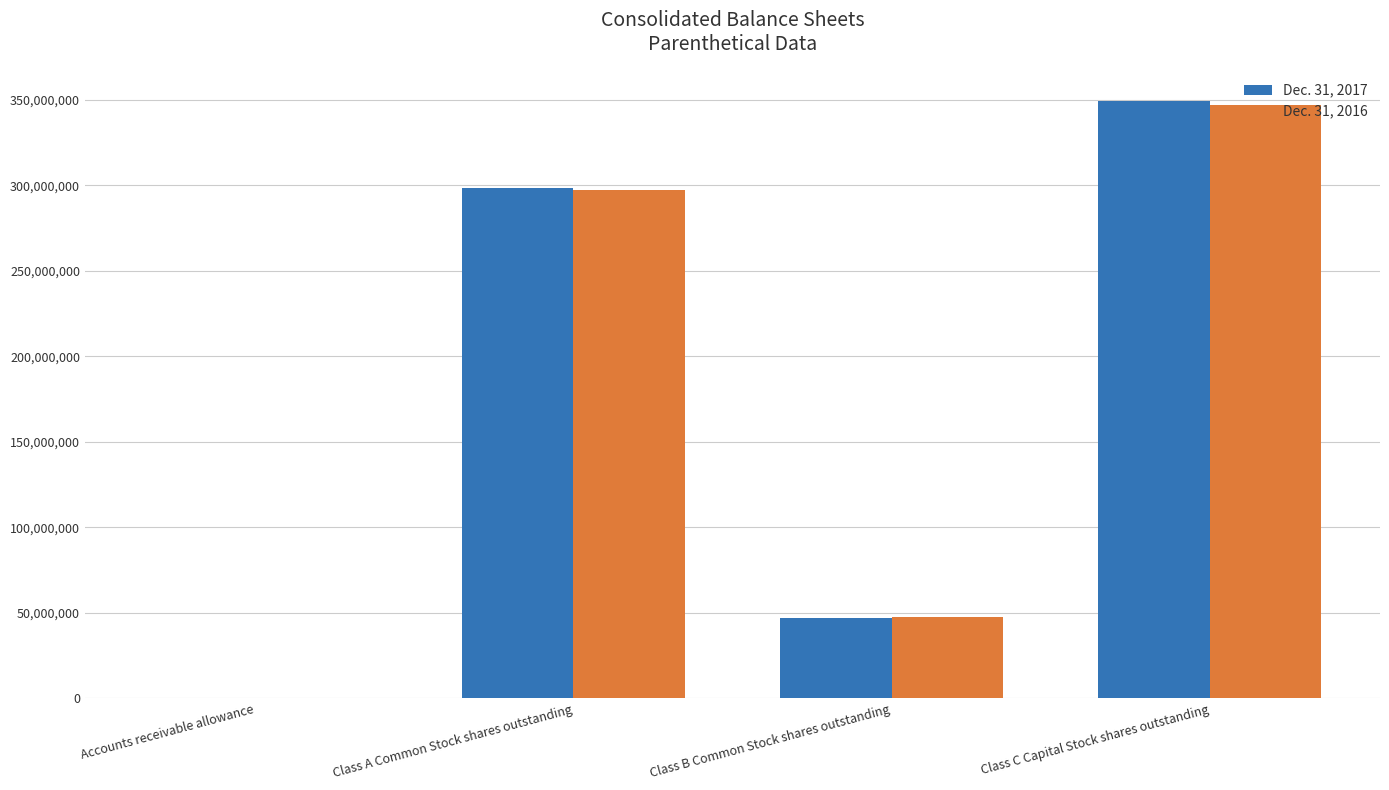

Which category has the highest value in the Dec. 31, 2016 series?

Class C Capital Stock shares outstanding